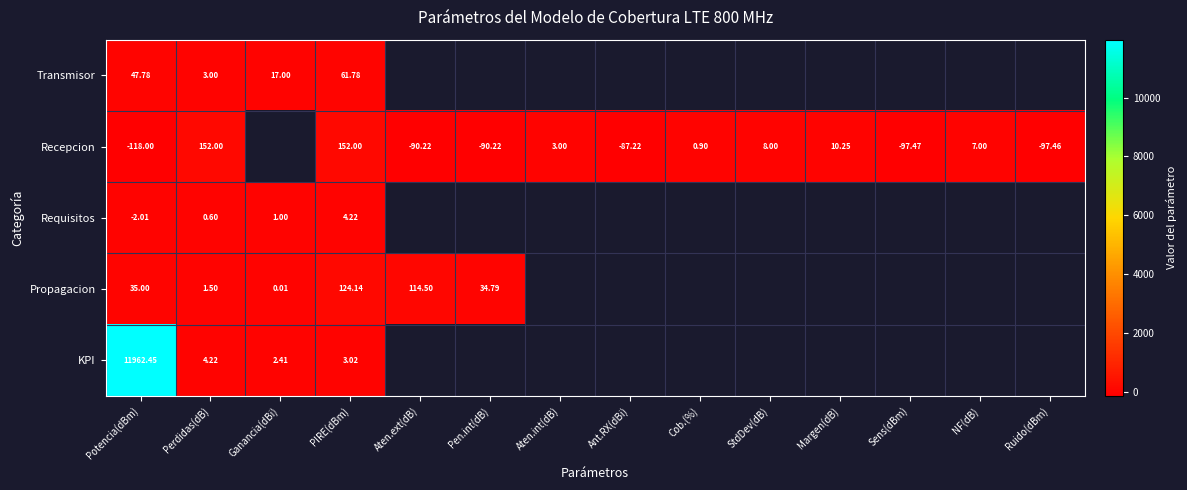

Between Sens(dBm) and Ruido(dBm), which series saw the biggest shift?

Recepcion